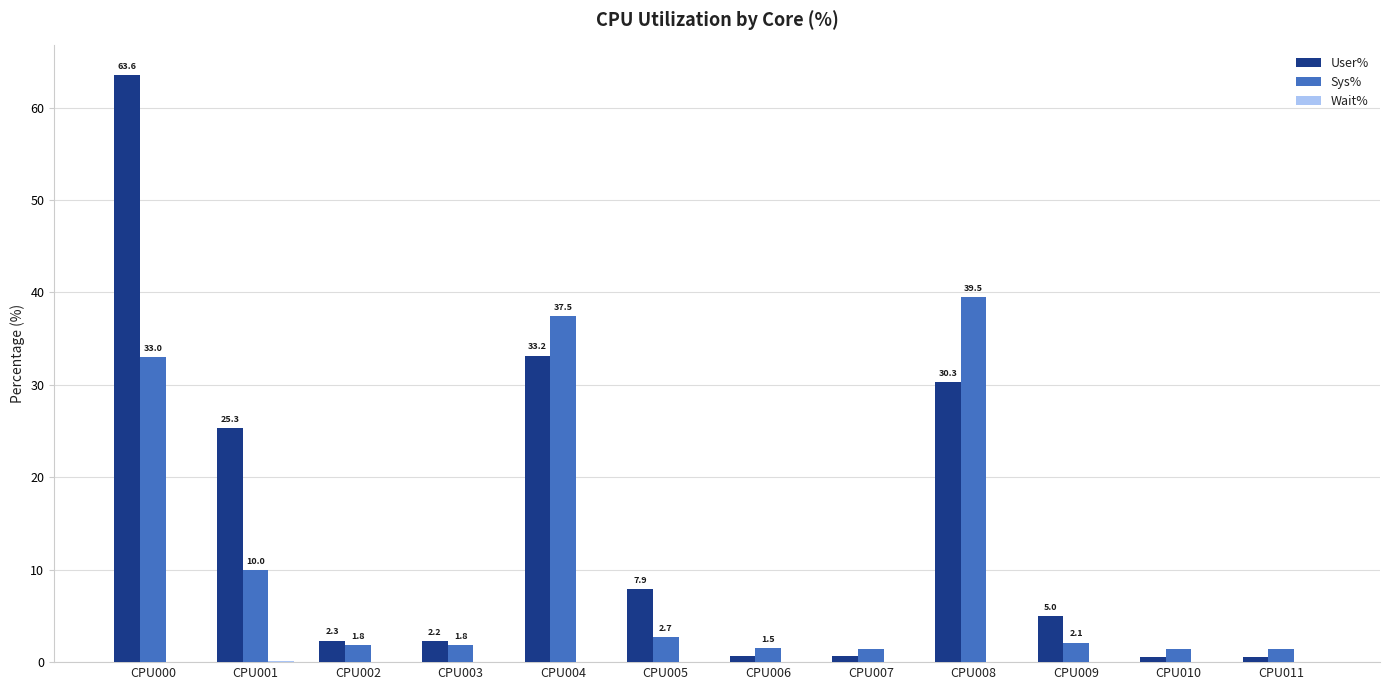

The value of User% at CPU001 is 25.3. True or false?

True